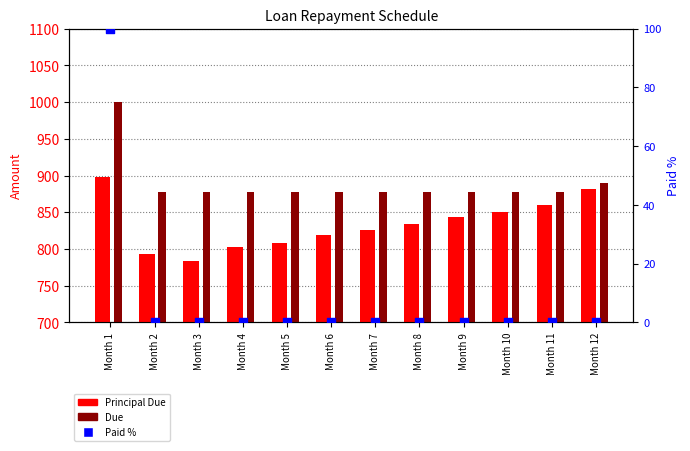

Which series contains the highest Y value?

Due